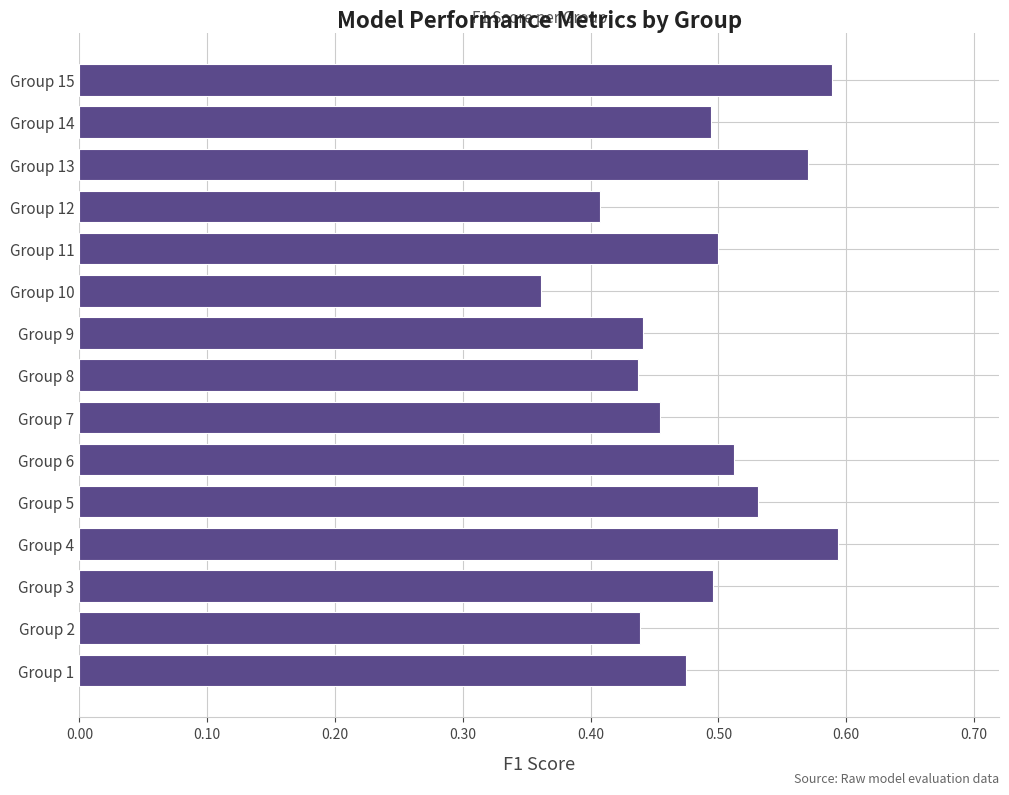

Between Group 10 and Group 6, which is larger?

Group 6